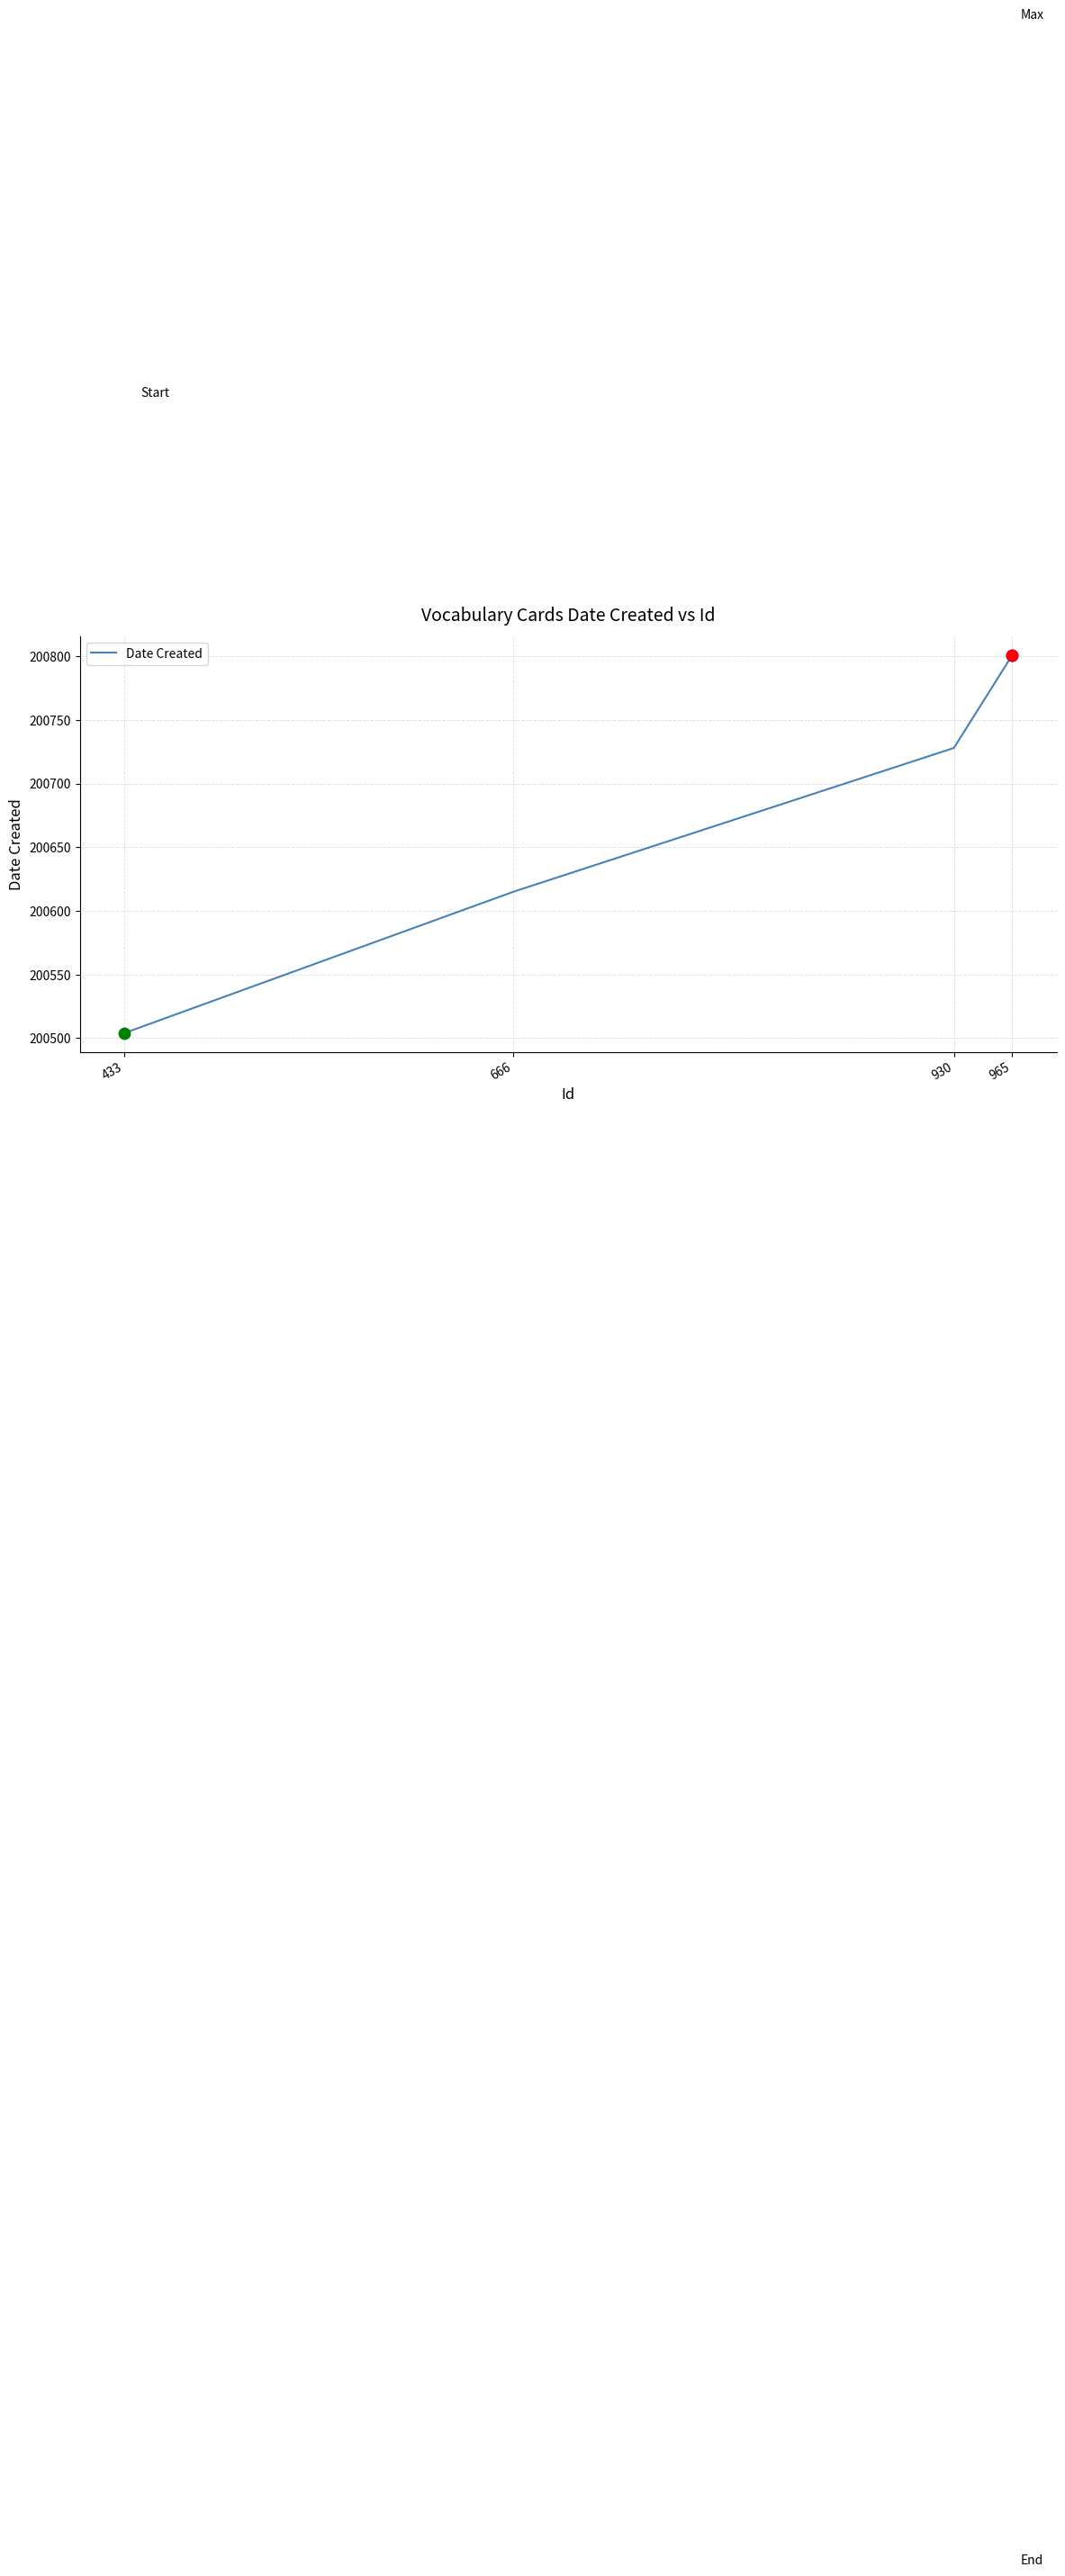

What is the change in value from 666 to 965?

+186